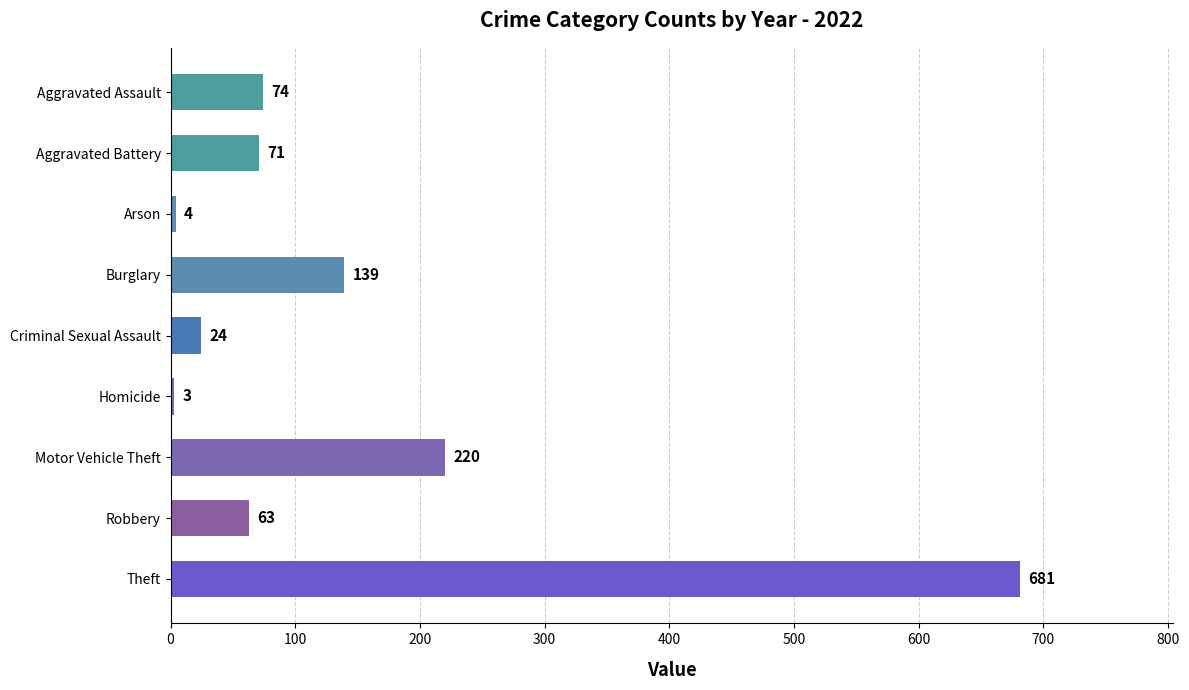

List the labels in order of value, largest first.

Theft, Motor Vehicle Theft, Burglary, Aggravated Assault, Aggravated Battery, Robbery, Criminal Sexual Assault, Arson, Homicide